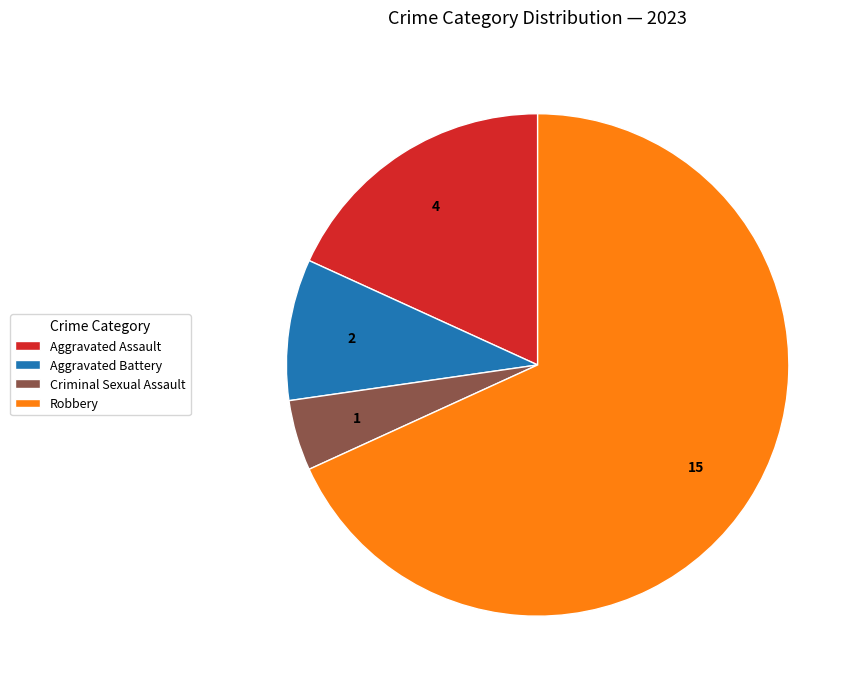

Does Criminal Sexual Assault account for over 50% of the chart?

No